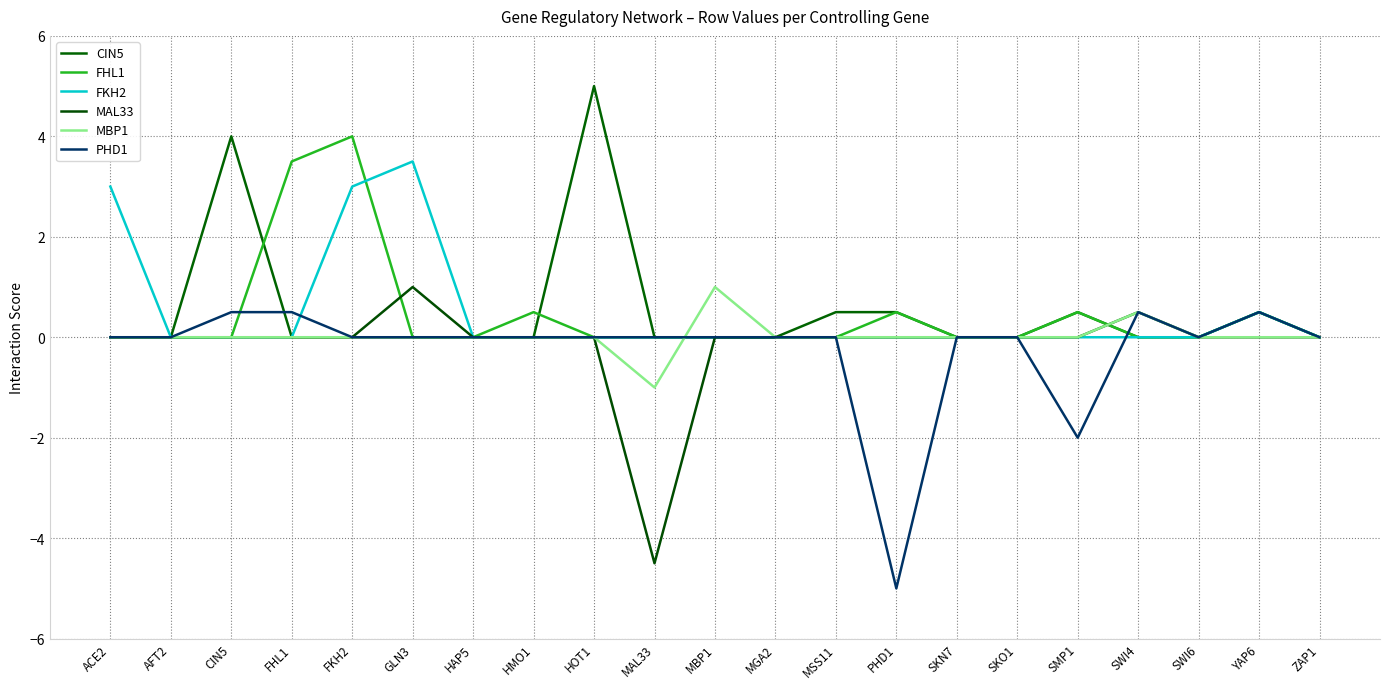

Where is the first local maximum for MAL33?

GLN3